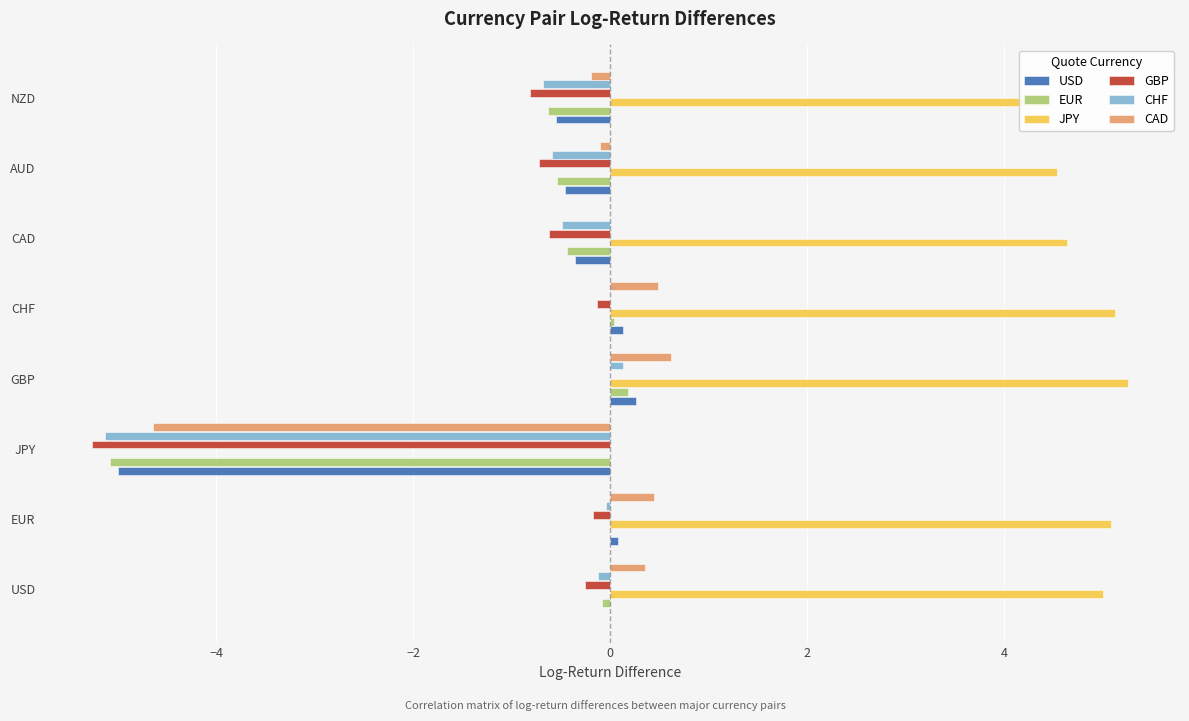

The EUR series shows -0.5 at AUD. True or false?

True